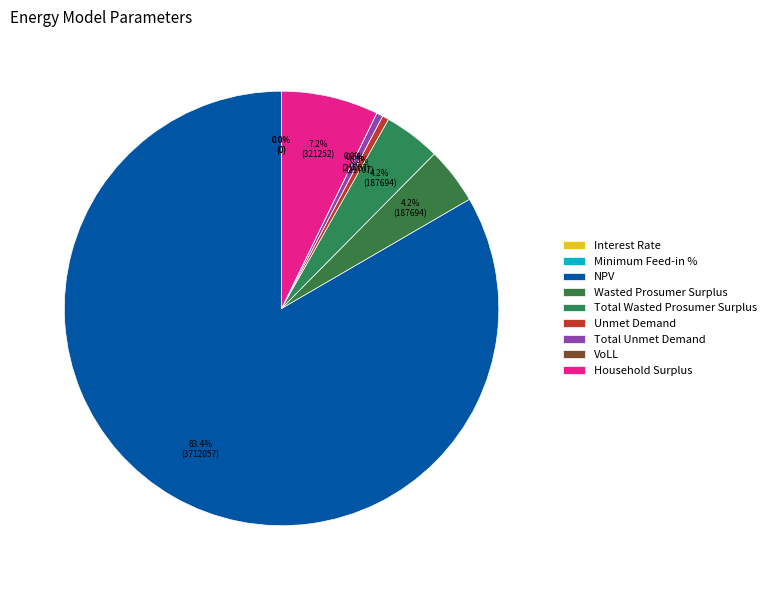

Which slice is the smallest?

Interest Rate